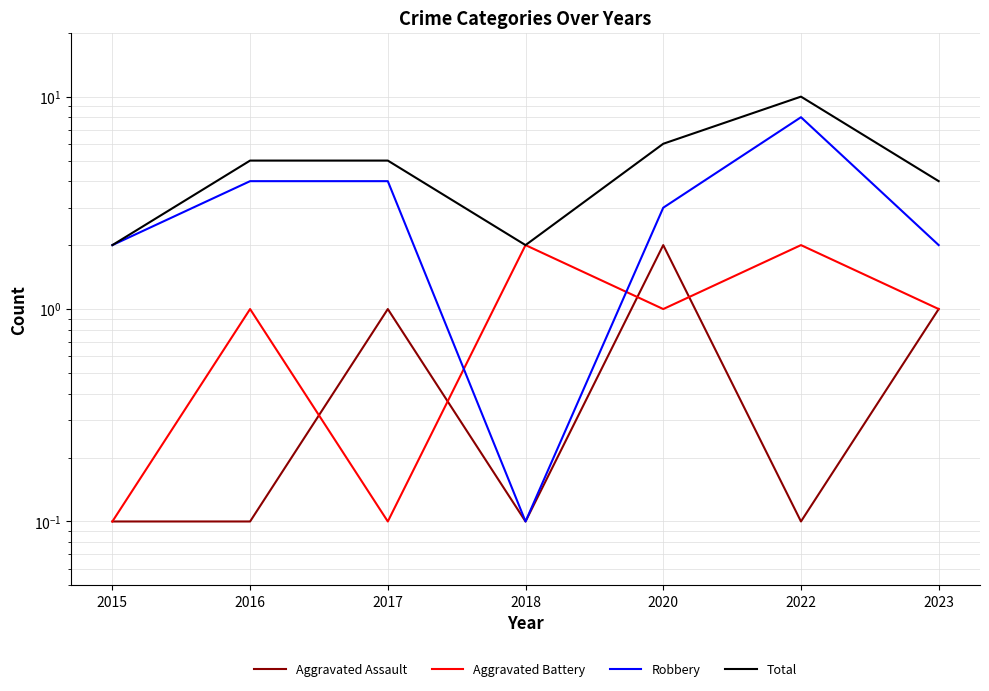

What is the value of the Aggravated Battery point at the 2nd from the left?

1.0